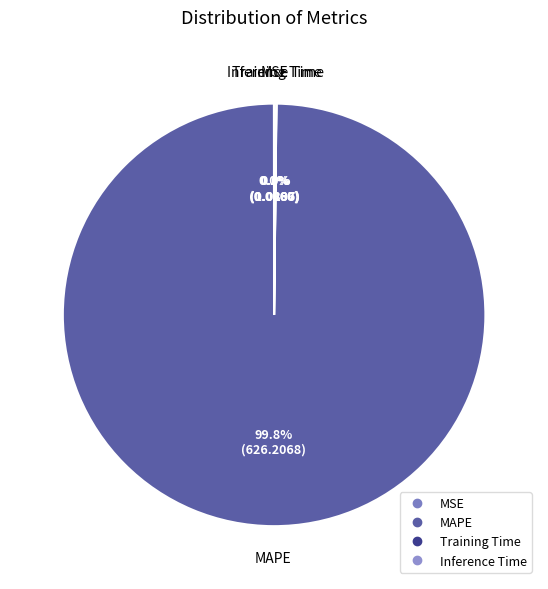

Is MAPE the majority of the pie?

Yes